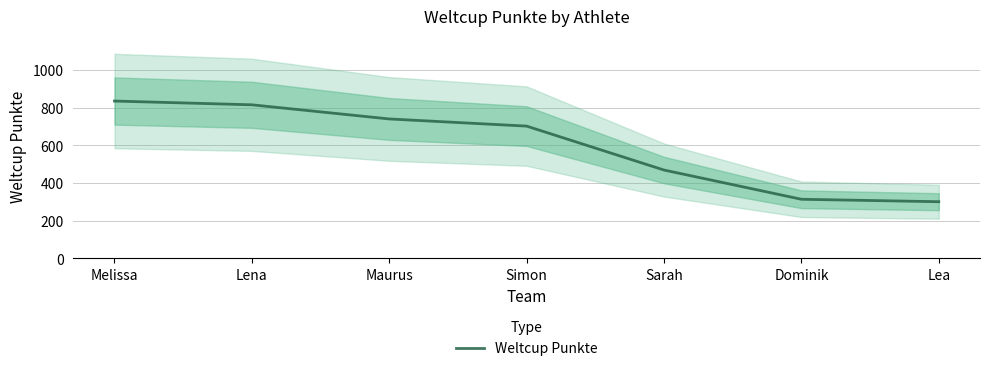

What is the maximum value shown in the chart?

835